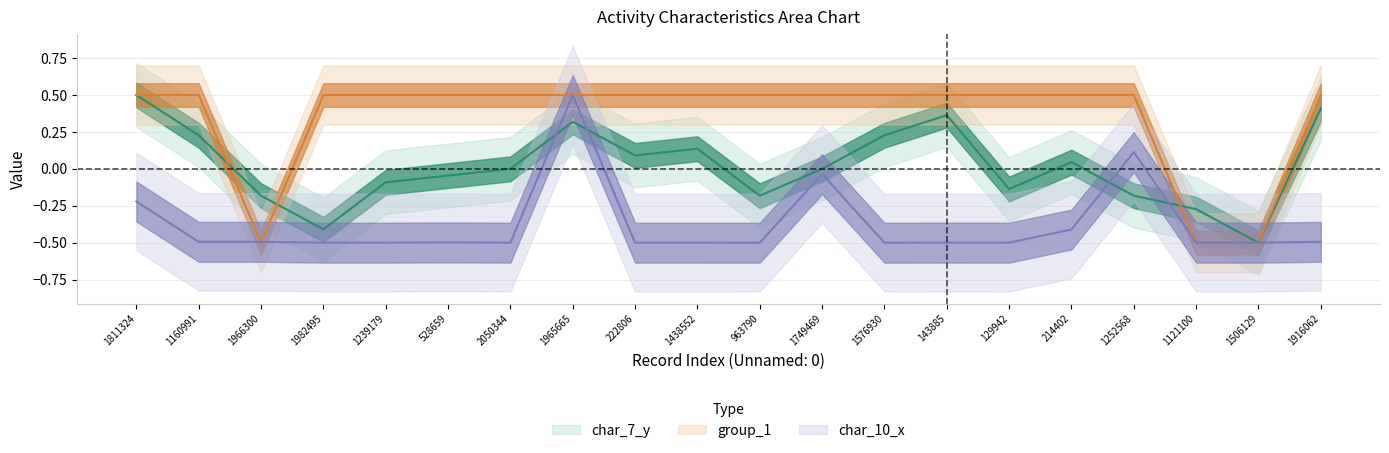

Is it true that char_10_x equals -0.8 at 1966300?

False